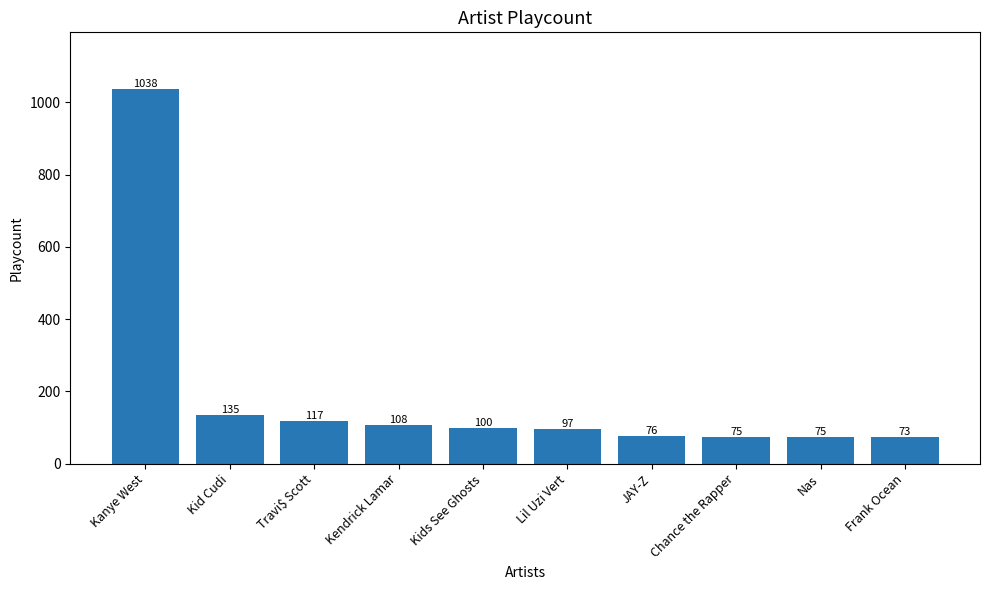

Where is the data nearest to the value 555?

Kid Cudi